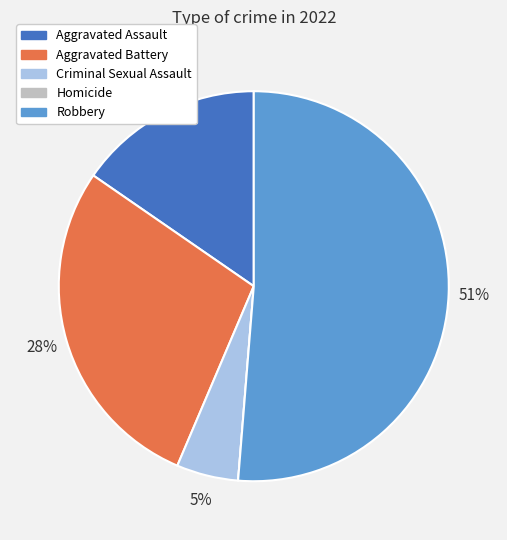

True or false: Criminal Sexual Assault accounts for 16% of the total.

False